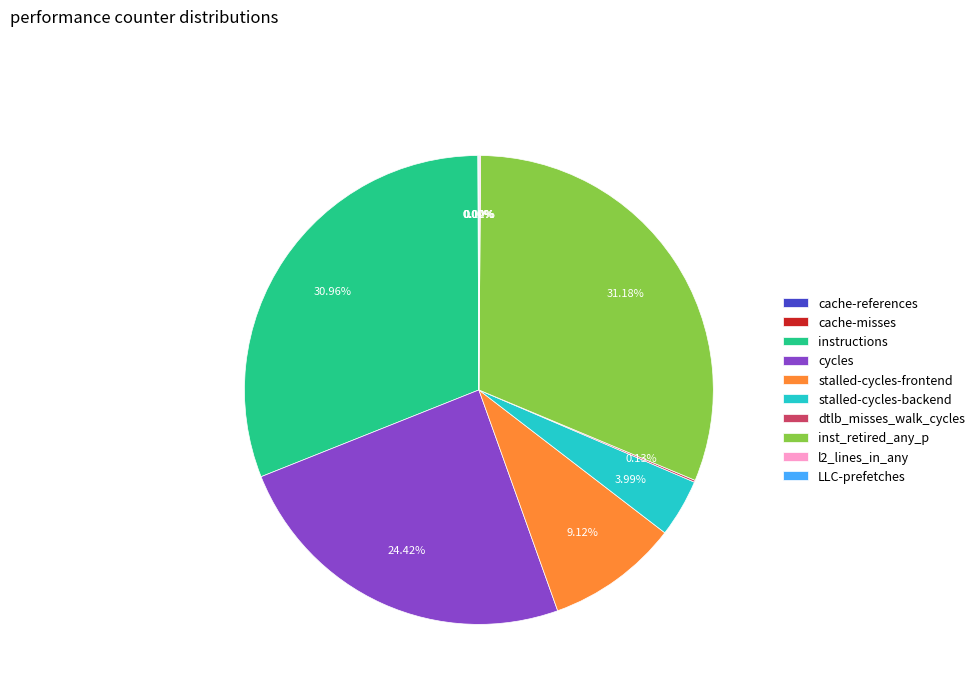

Approximately how many times larger is the value at inst_retired_any_p compared to stalled-cycles-backend?

7.8